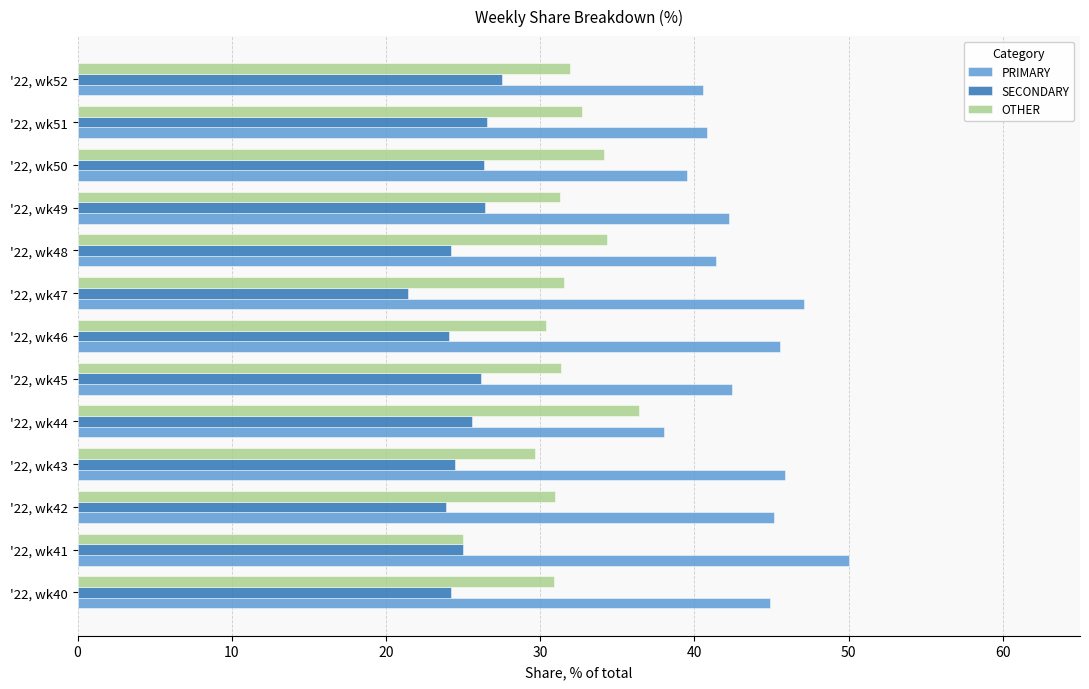

List the labels in order of PRIMARY value, largest first.

'22, wk41, '22, wk47, '22, wk43, '22, wk46, '22, wk42, '22, wk40, '22, wk45, '22, wk49, '22, wk48, '22, wk51, '22, wk52, '22, wk50, '22, wk44